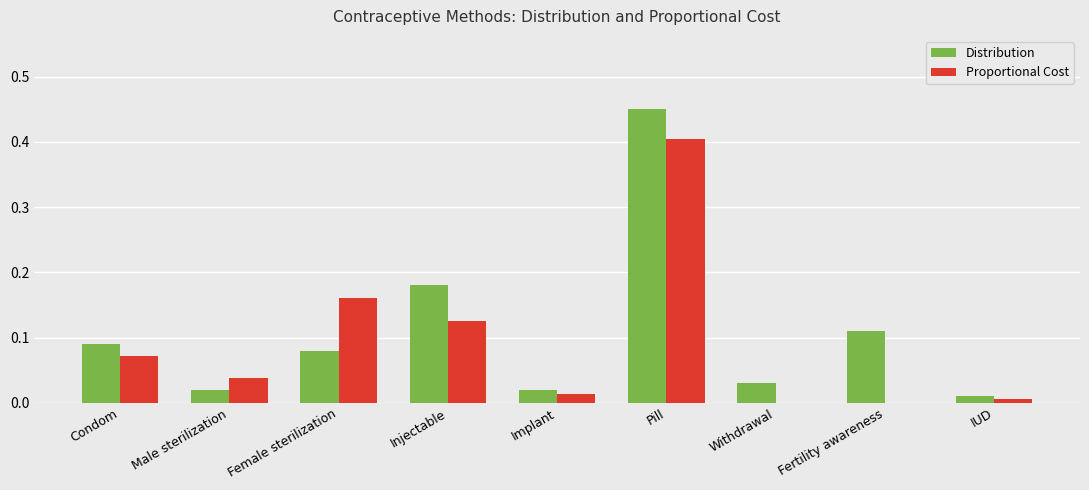

The value of Distribution at Pill is 0.7. True or false?

False